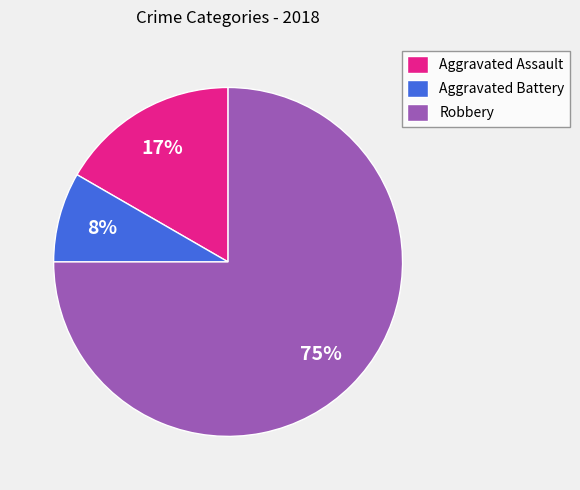

Which slice is the smallest?

Aggravated Battery